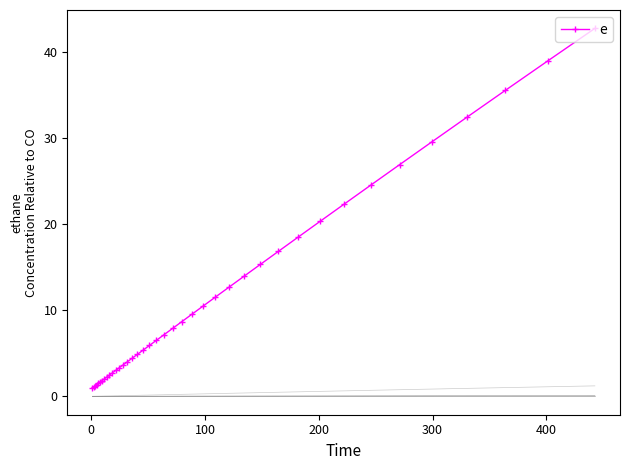

What is the lowest value of the e series?

1.0